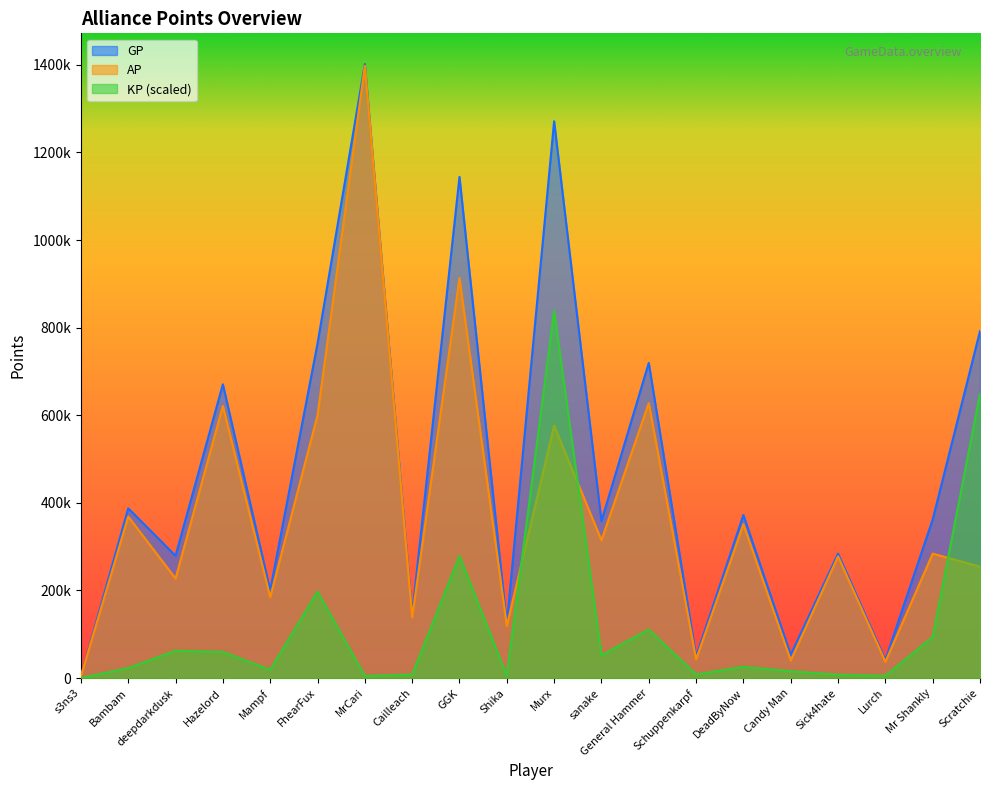

Which series changed the most between GGK and Shika?

GP